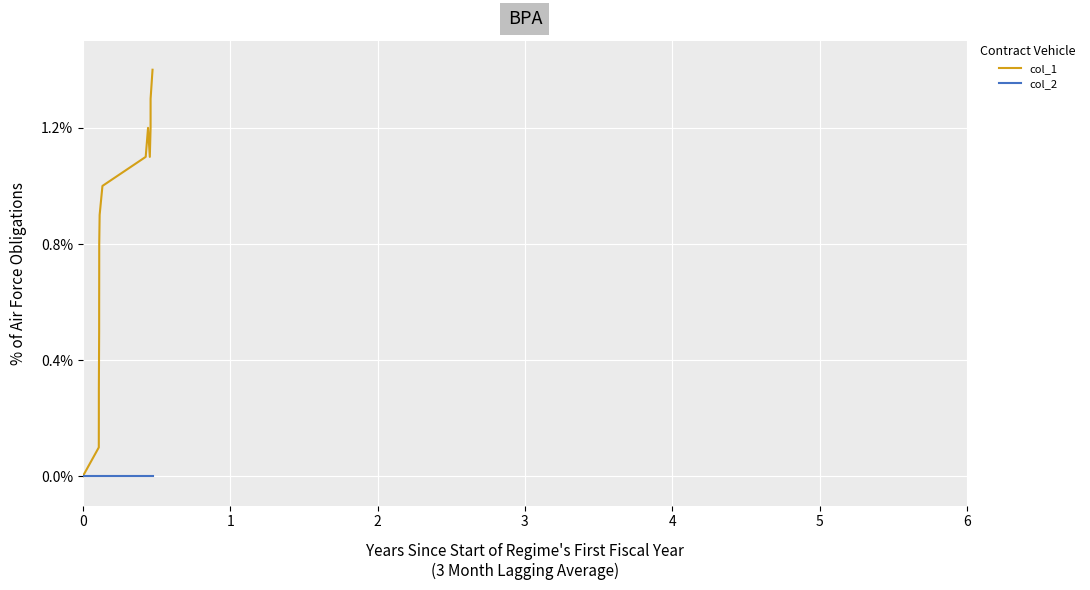

Which series has the largest total across all categories?

col_1